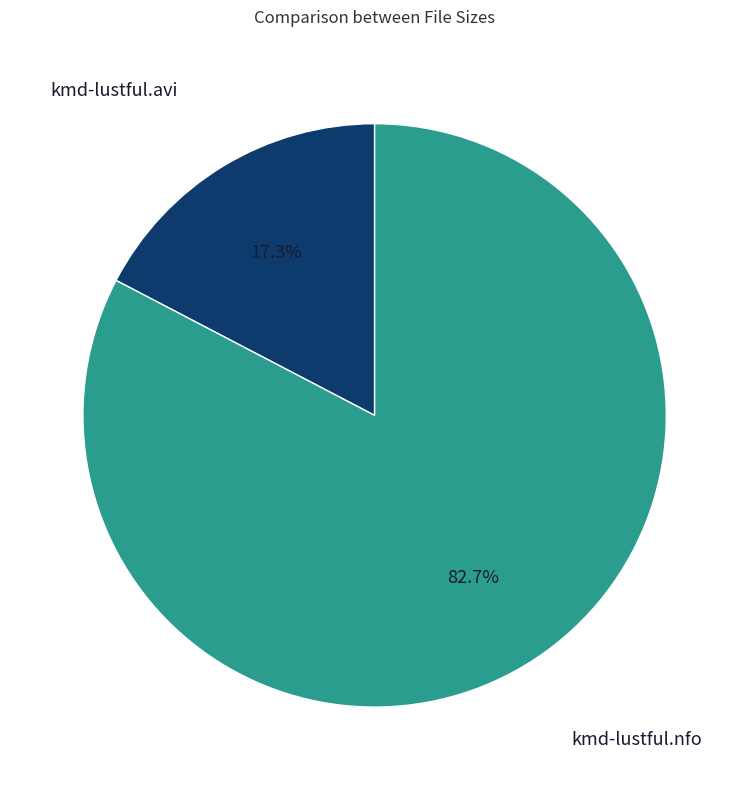

How many slices are in this pie chart?

2